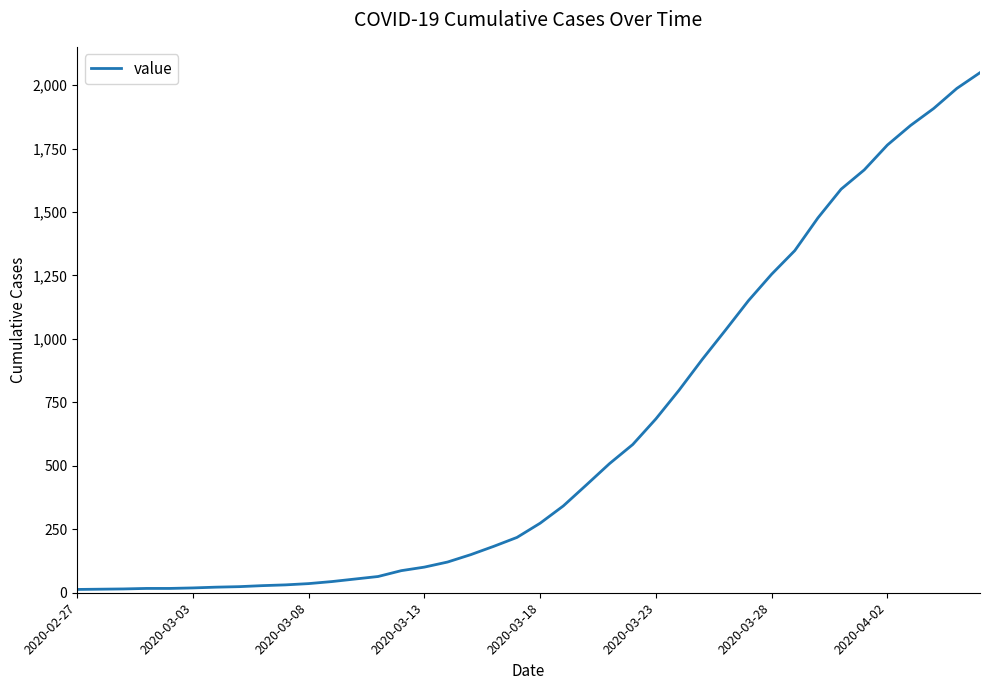

What is the difference between the second highest and minimum values?

1974